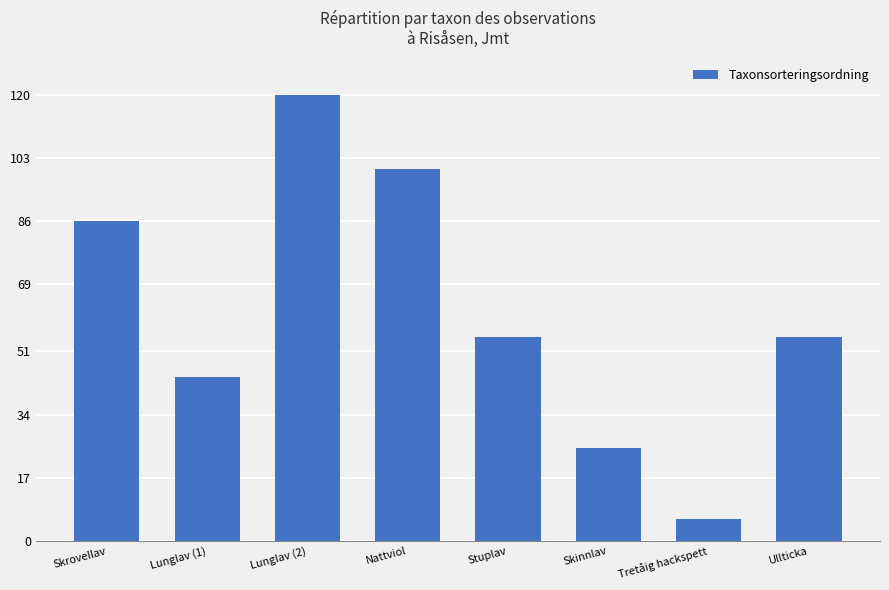

What is the sum of all values?

491